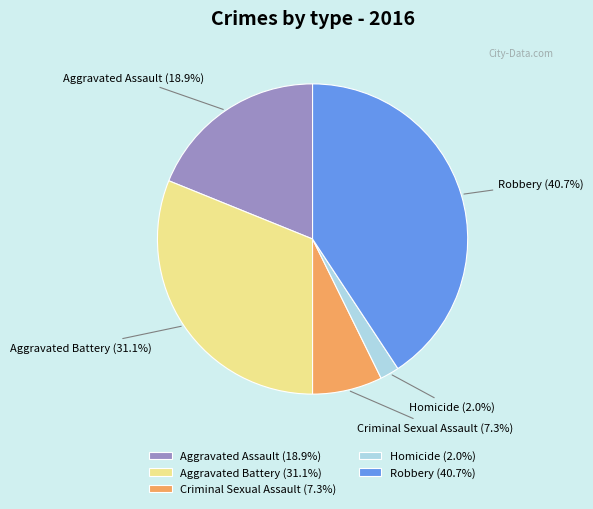

To the nearest percent, what portion does Aggravated Battery represent?

31%